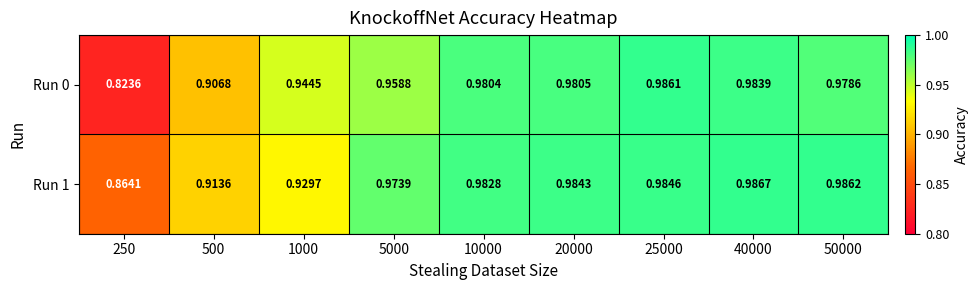

Is the value of Run 1 at 40000 greater than the value of Run 0 at 1000?

Yes